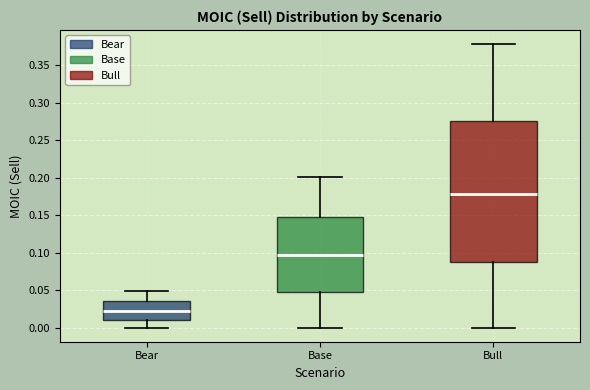

Which box's median line is the highest?

Bull